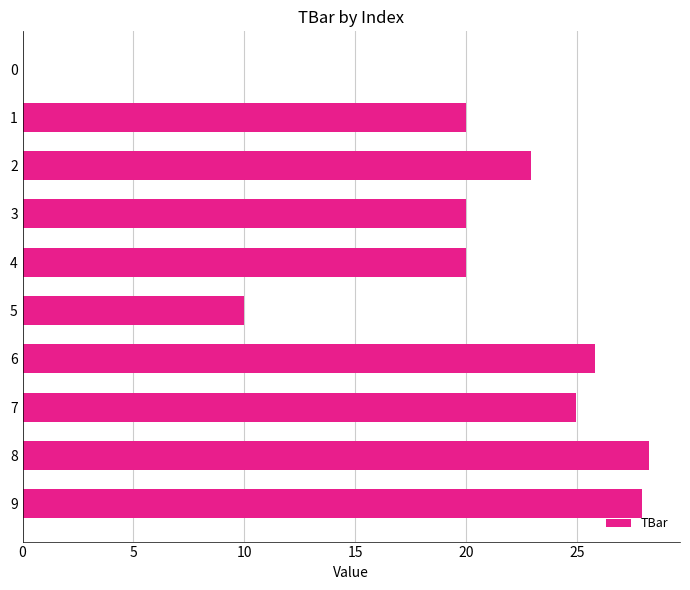

Are the bars horizontal?

Yes